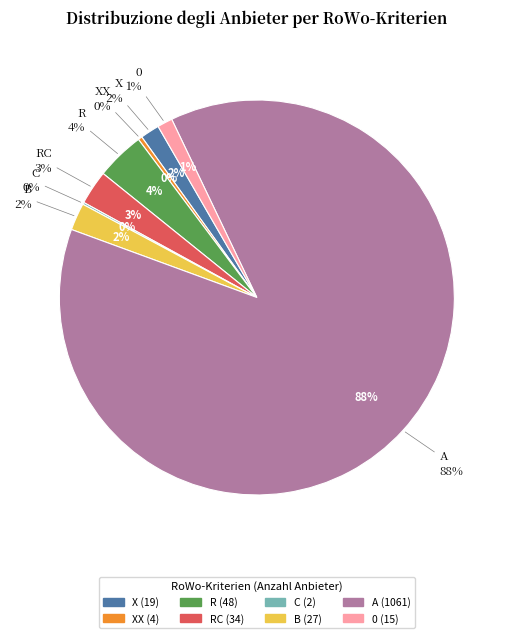

What is the change in value from C to A?

+1059